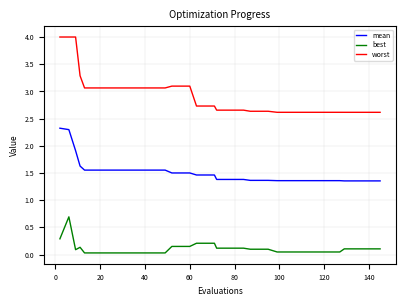

List the series in order of their peak value, lowest first.

best, mean, worst